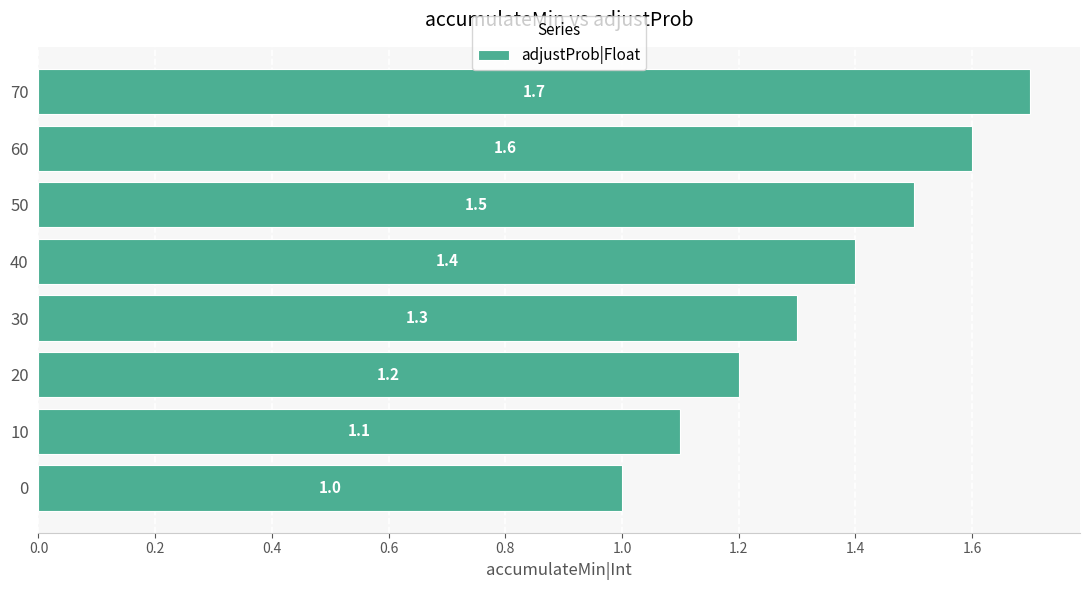

What is the sum of all values?

10.8